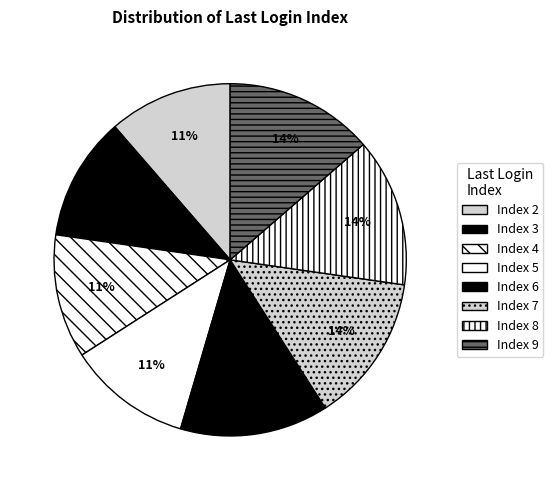

How many segments does this pie chart have?

8